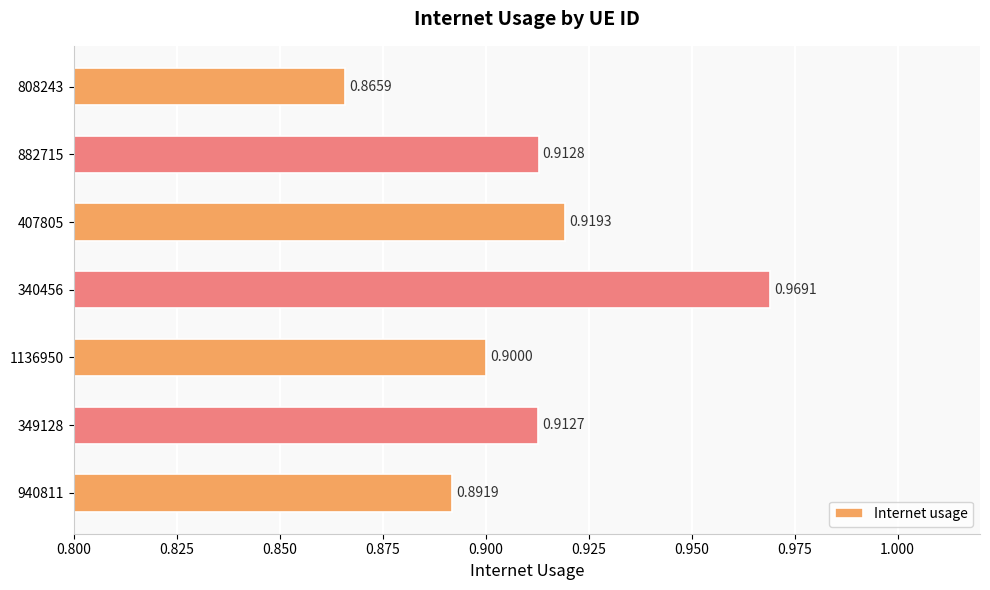

Between 407805 and 349128, which is larger?

407805